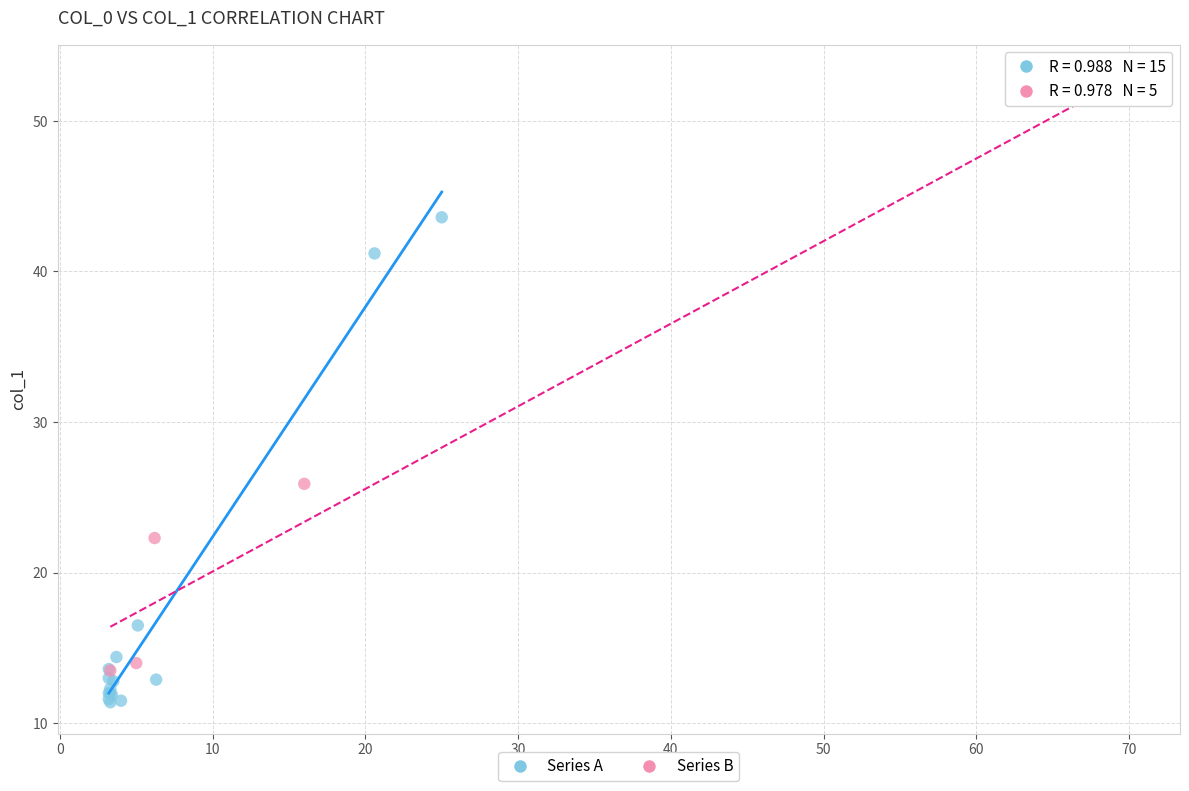

Which series contains the highest Y value?

Series B